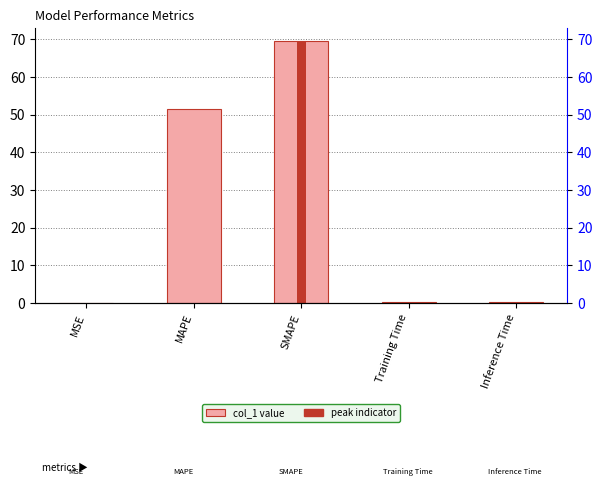

What is the label of the 5th bar from the left?

Inference Time